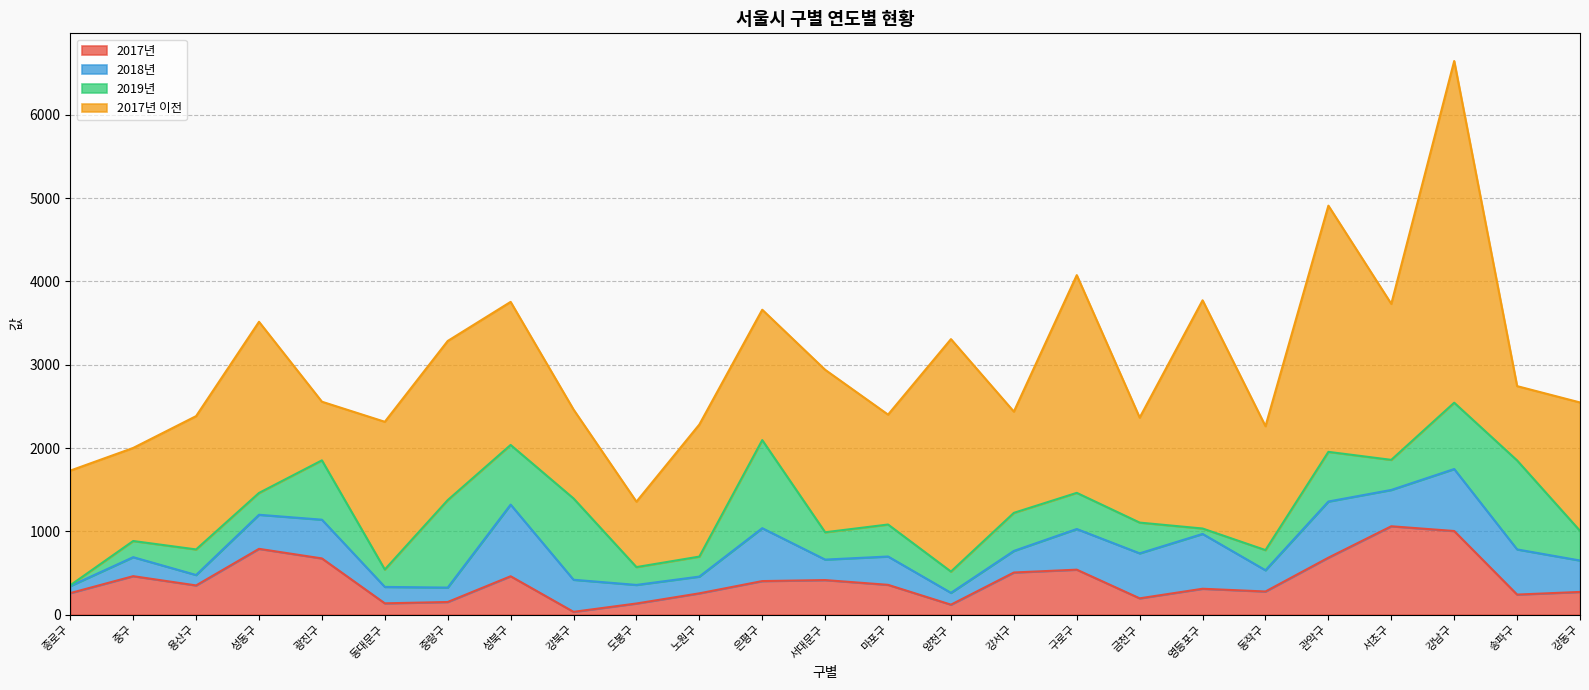

What is the difference between the highest and lowest values at 은평구?

1162